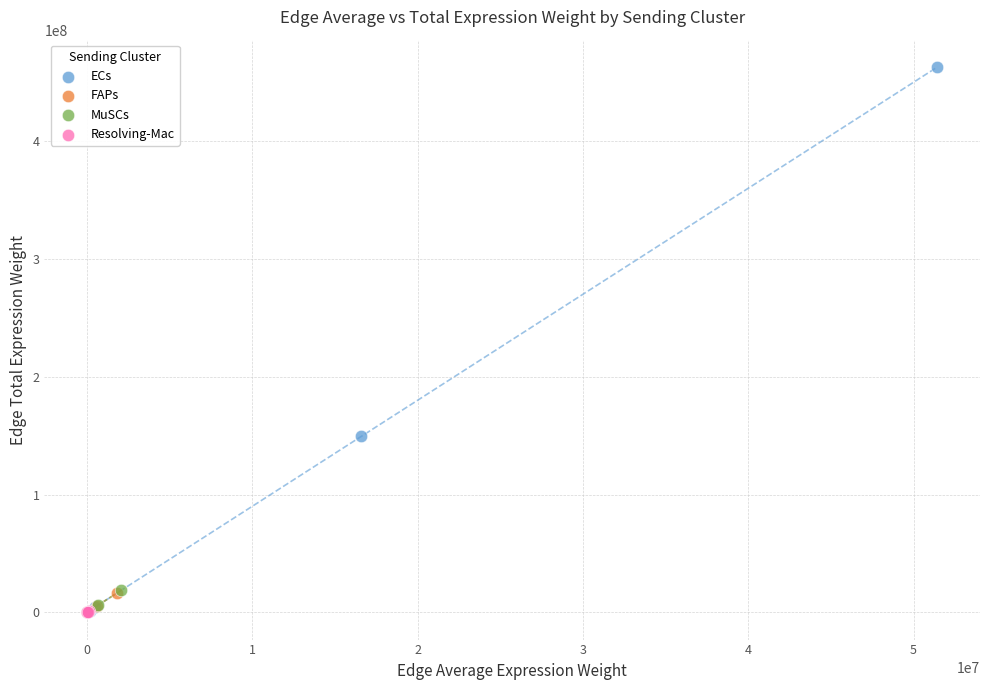

Which series has the widest spread of Y values?

ECs